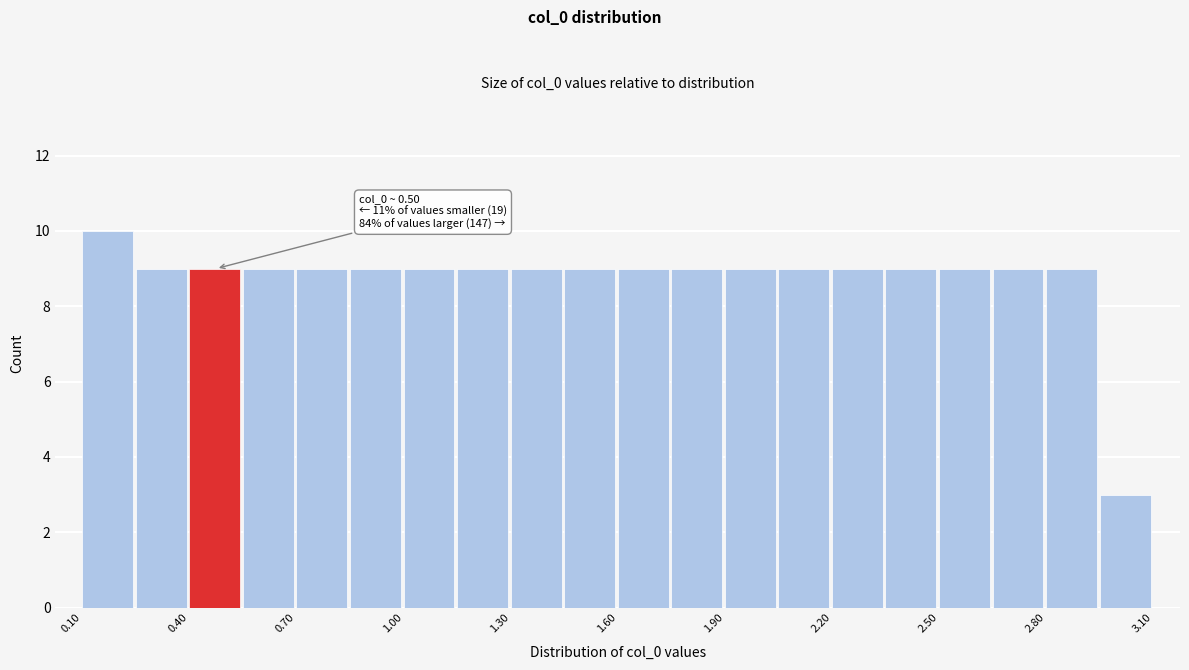

Around what value on the x-axis is the tallest bar? Give the approximate position of its centre, as read against the axis.

0.15